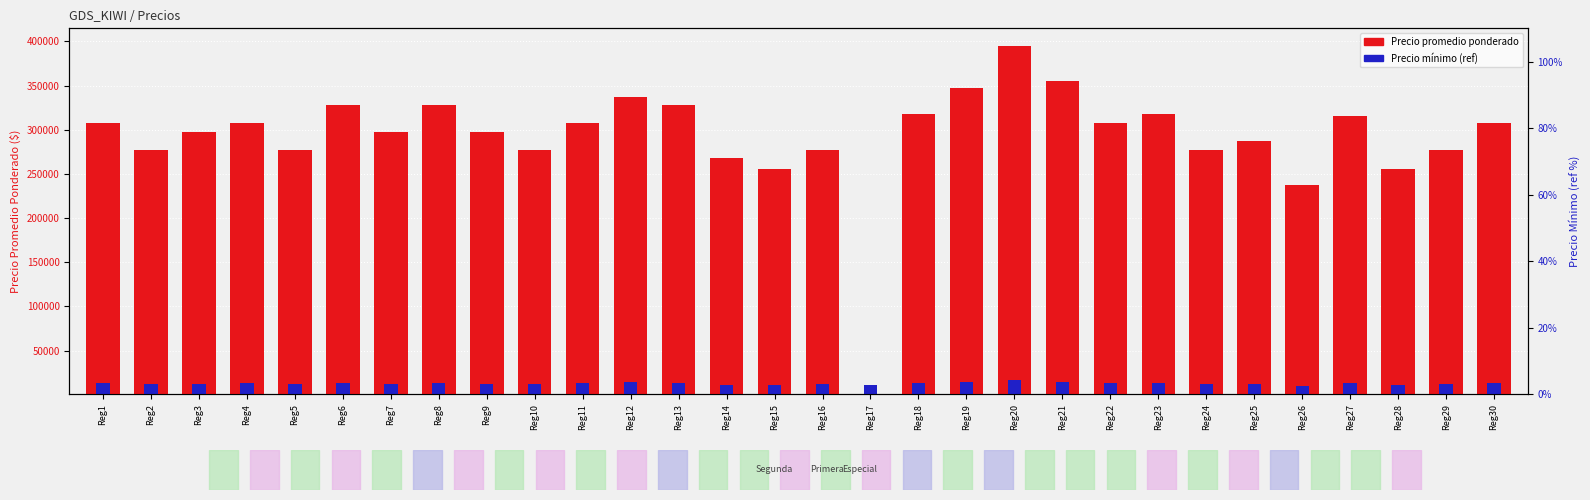

What is the value of the Precio promedio ponderado bar at the 22nd from the left?

307500